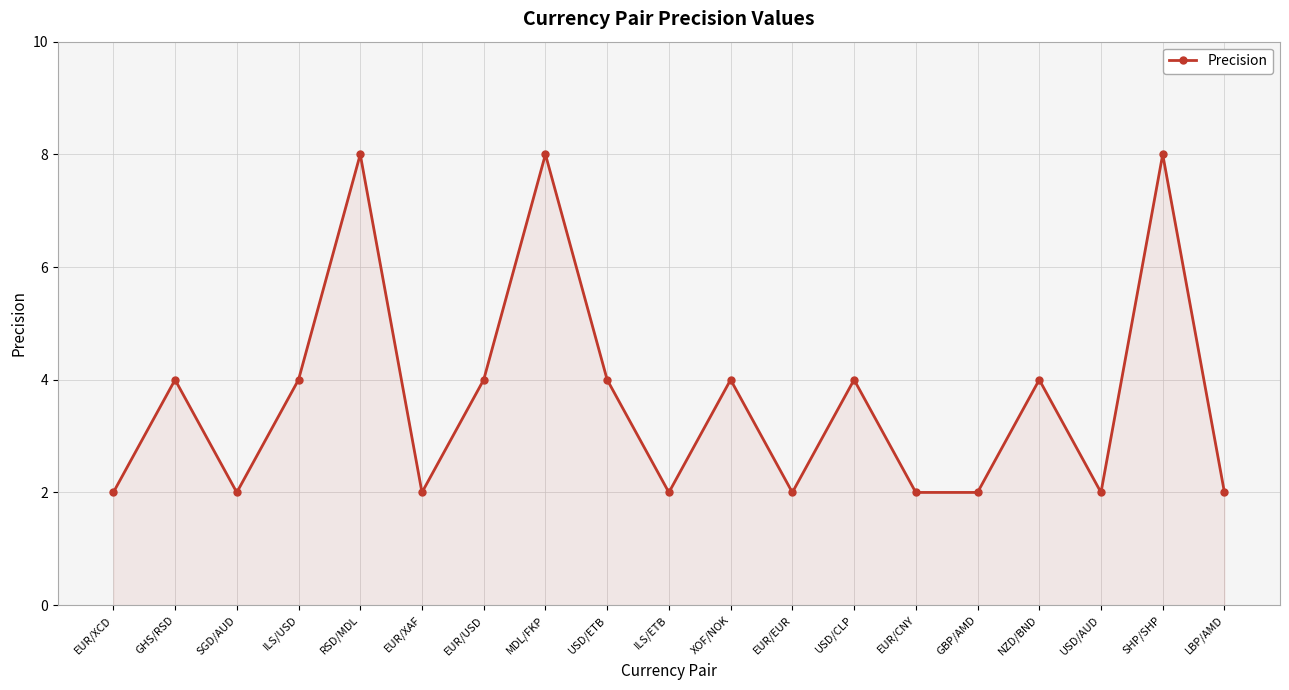

At which category does the data reach its first local valley?

SGD/AUD